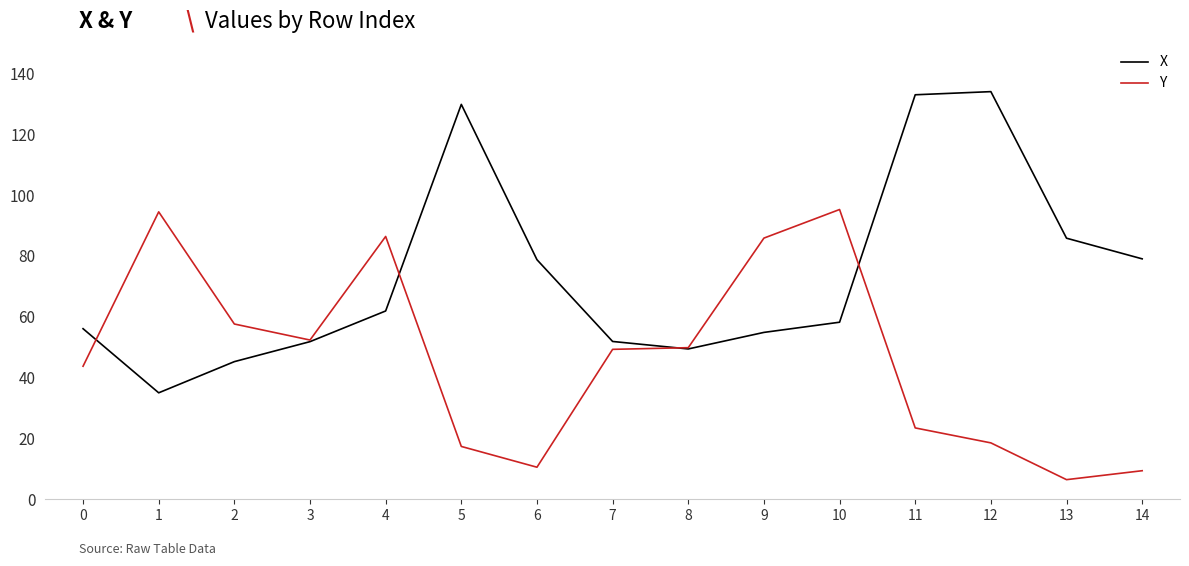

True or false: Y and X intersect in this chart.

True